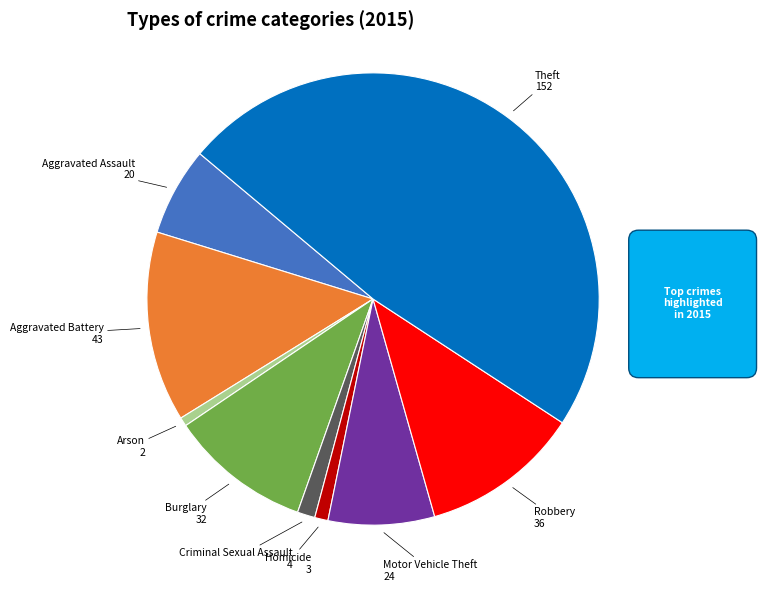

Combined, do Theft and Arson account for over 50%?

No